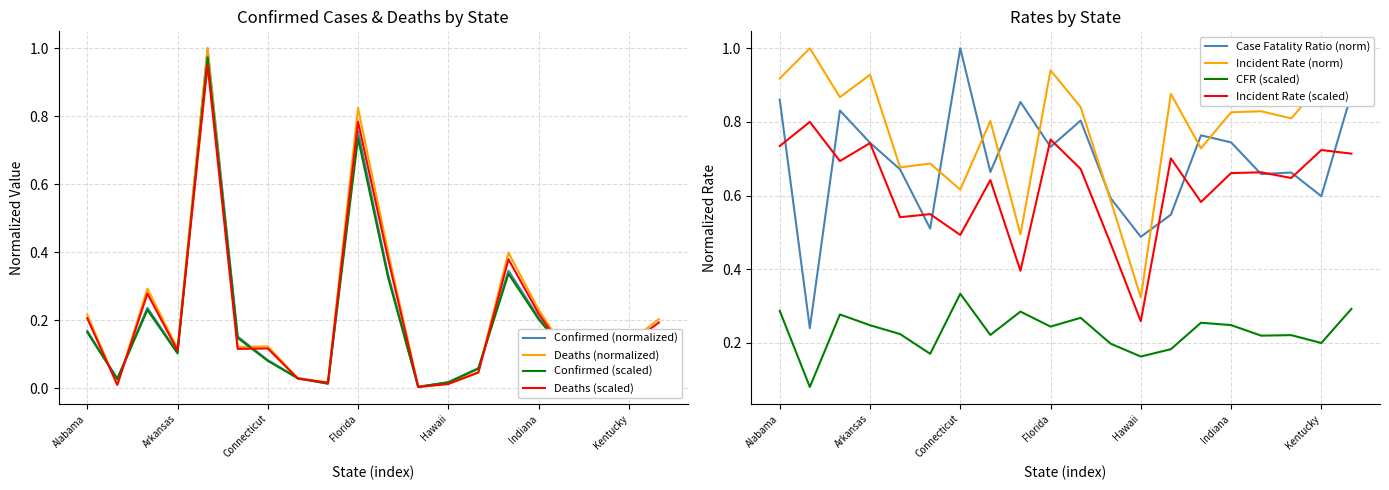

At California, list the series in order from largest to smallest.

Confirmed, Deaths, Incident_Rate, Case_Fatality_Ratio